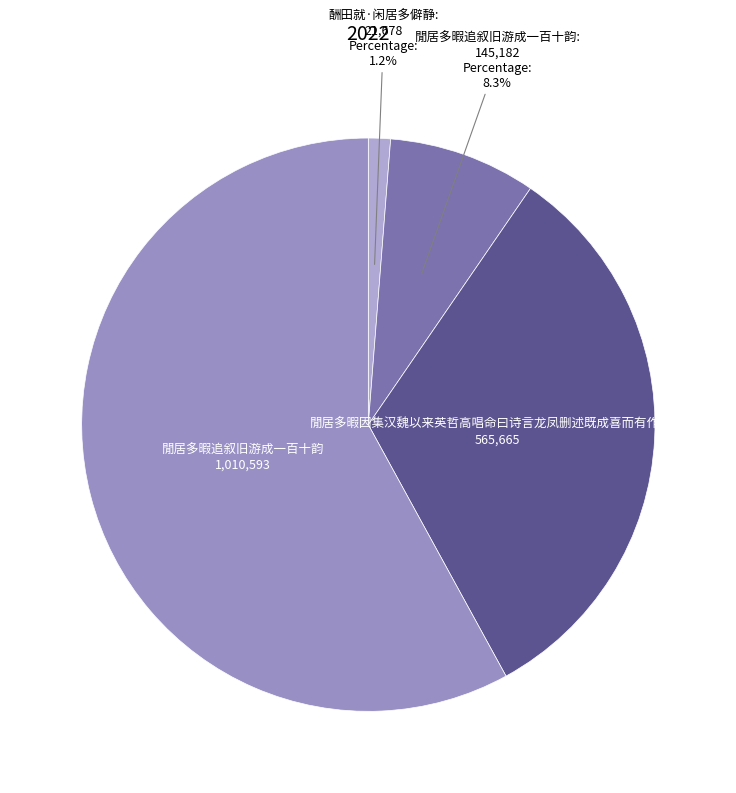

Count the number of slices in the pie.

4